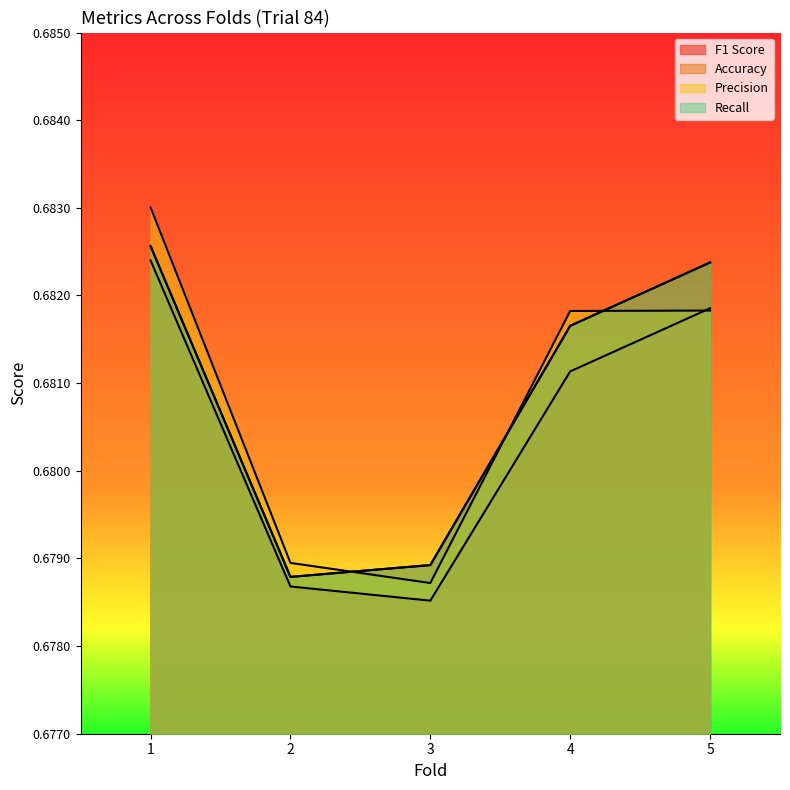

True or false: F1 Score and Accuracy cross at least once.

False